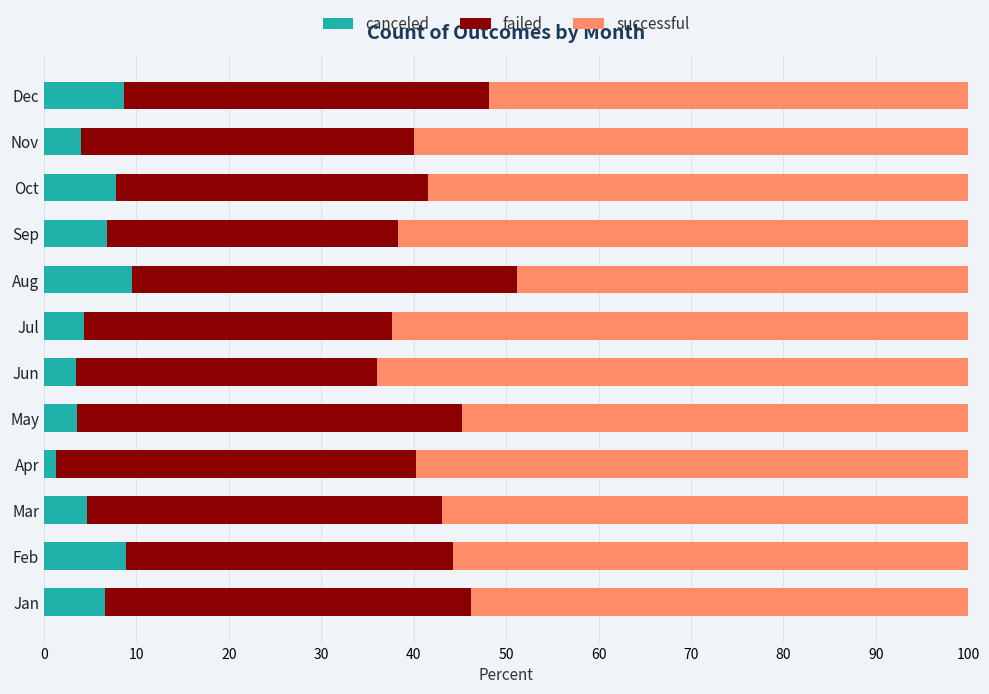

At which label does canceled reach its minimum?

Apr